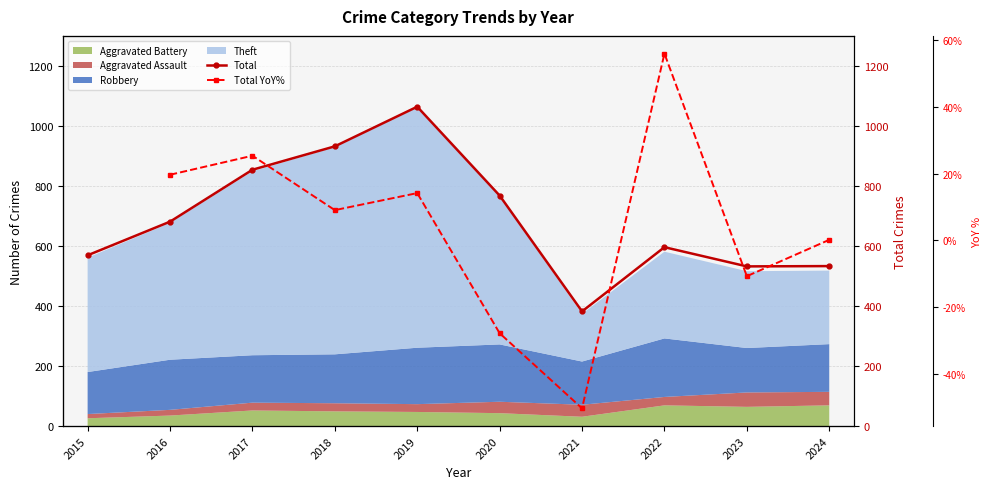

True or false: Total YoY% and Total cross at least once.

False